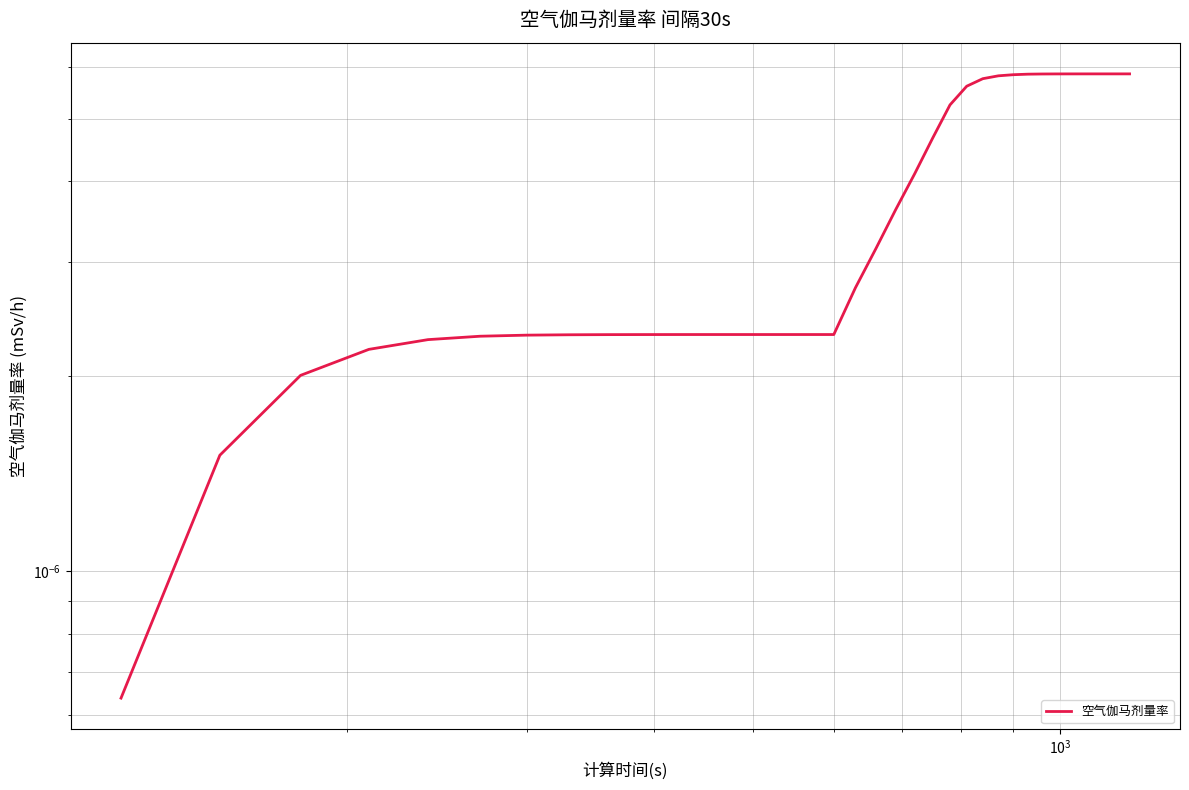

Count the number of data series in this chart.

1